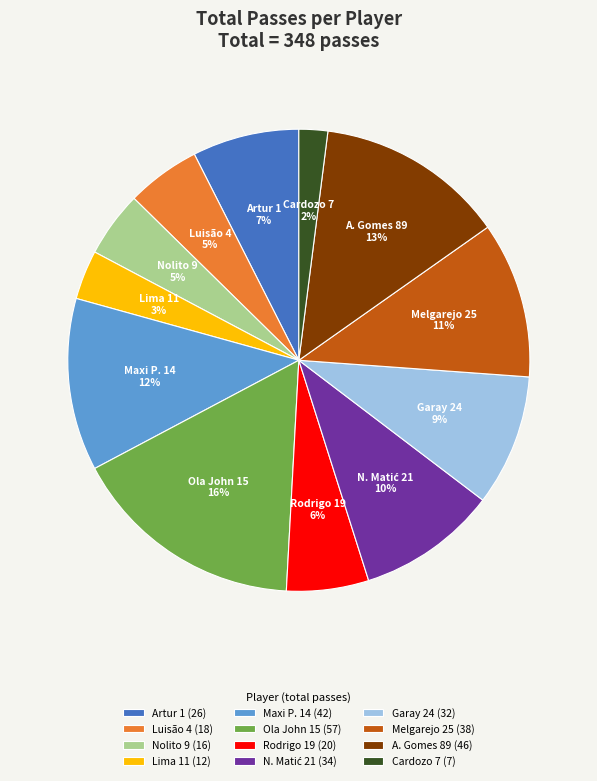

How many segments does this pie chart have?

12